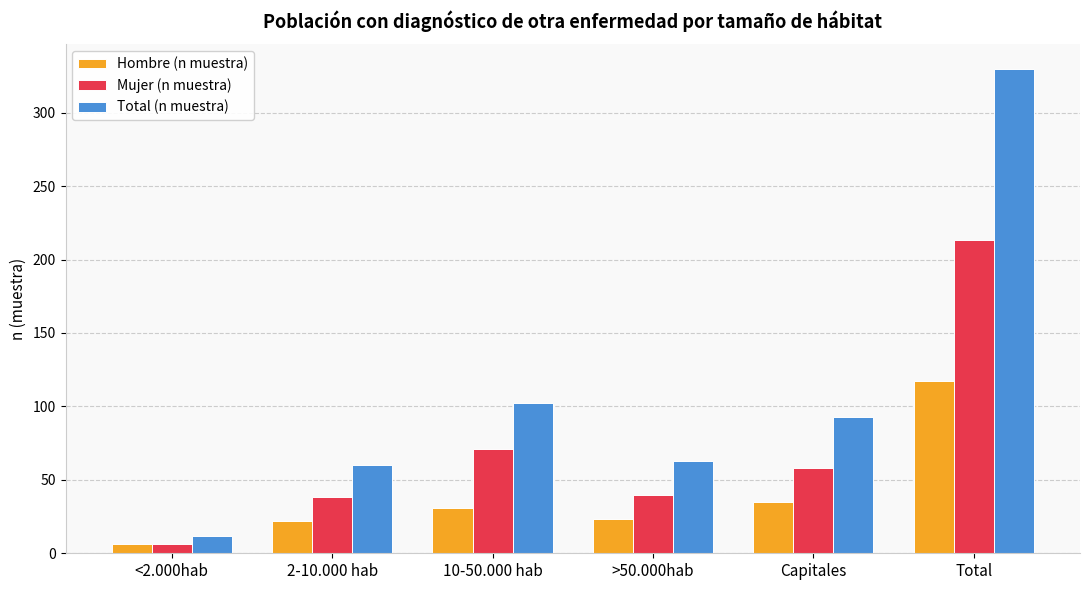

Which series has the widest spread of values?

Total (n muestra)